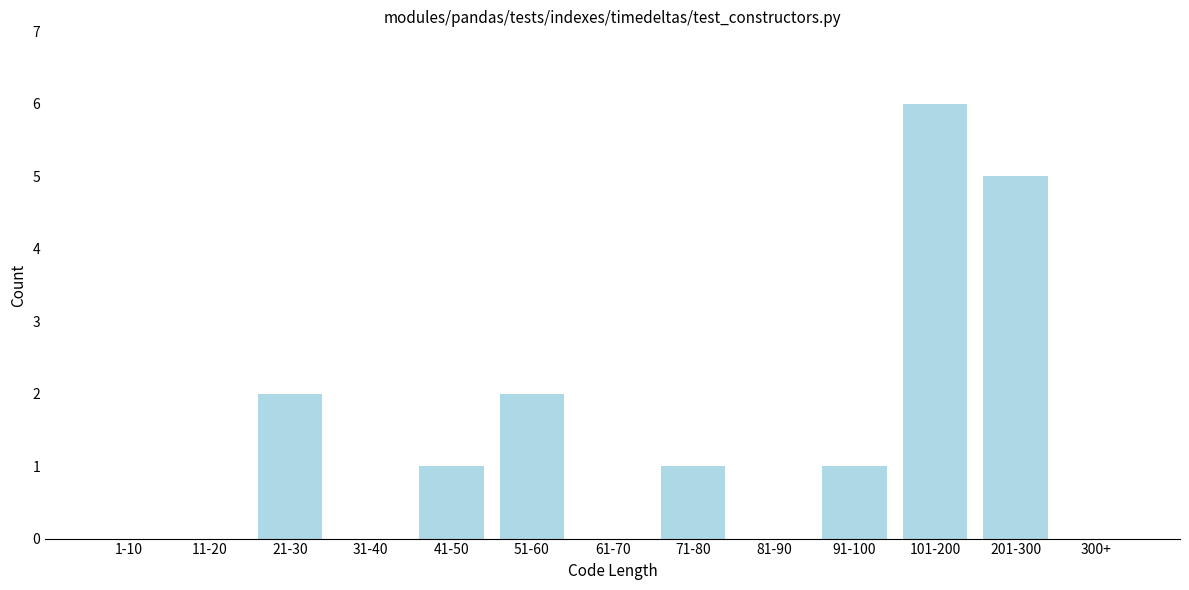

Reading left to right, list all the values displayed in this chart.

1-10=0	11-20=0	21-30=2	31-40=0	41-50=1	51-60=2	61-70=0	71-80=1	81-90=0	91-100=1	101-200=6	201-300=5	300+=0